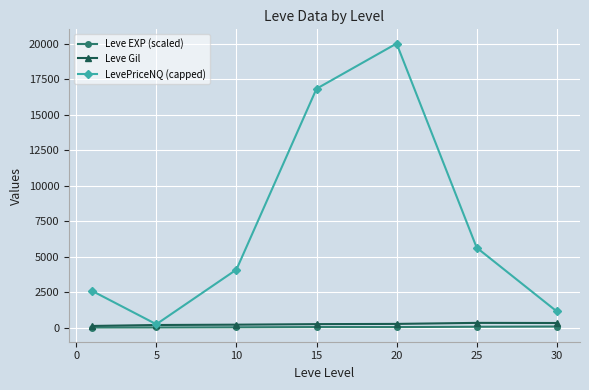

Which series has the largest total across all categories?

LevePriceNQ (capped)